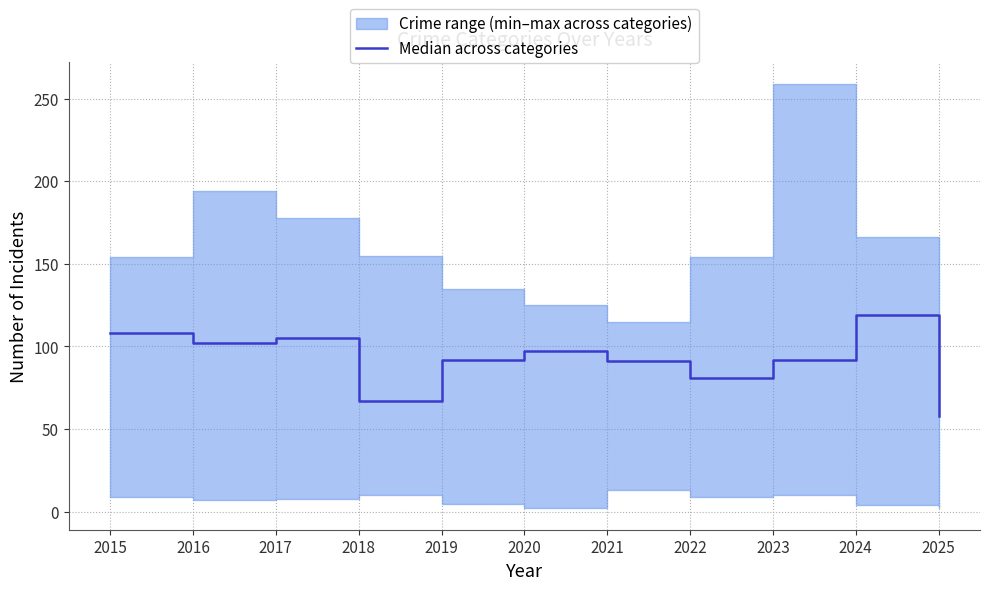

What is the difference between the maximum and minimum values?

61